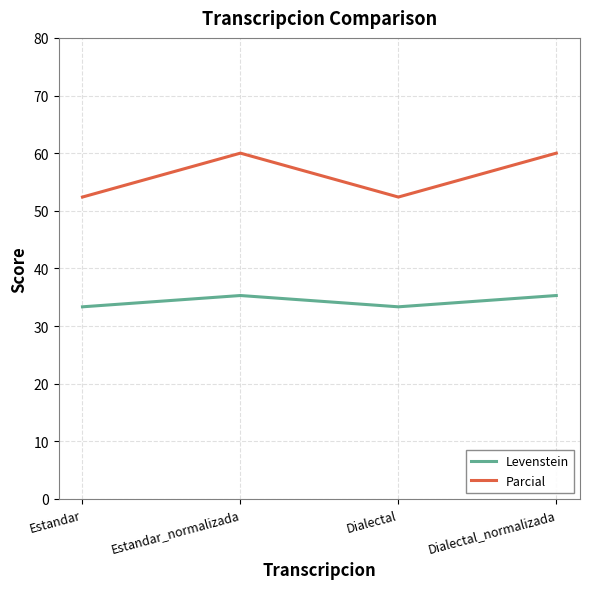

At which category does Parcial reach its first local valley?

Dialectal